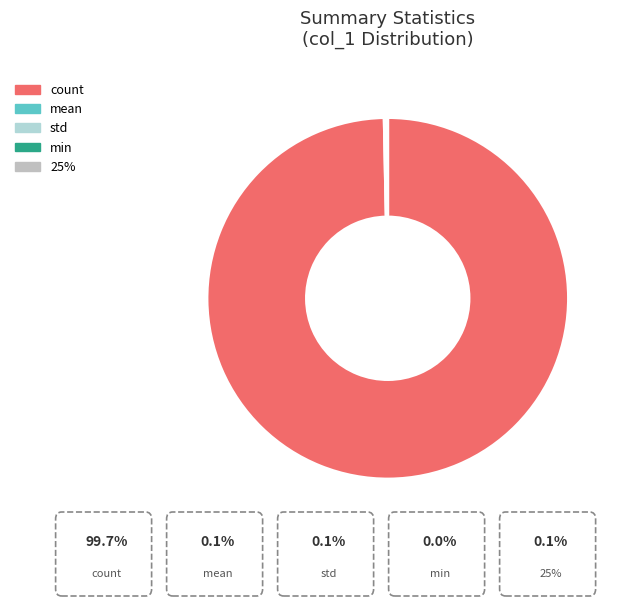

Is there a majority slice in this chart?

Yes